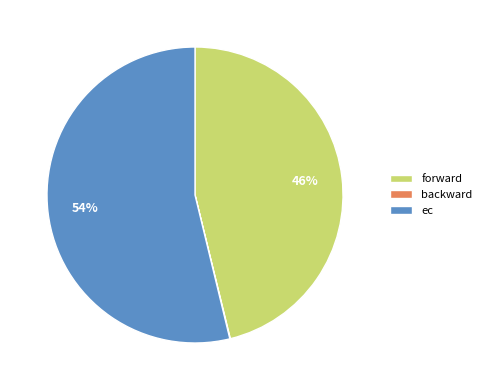

To the nearest percent, what percentage of the pie is forward?

46%